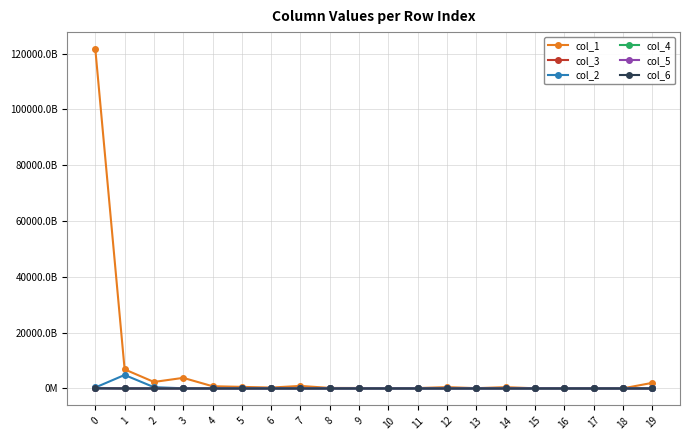

What are all the series names shown in the legend?

col_1, col_3, col_2, col_4, col_5, col_6